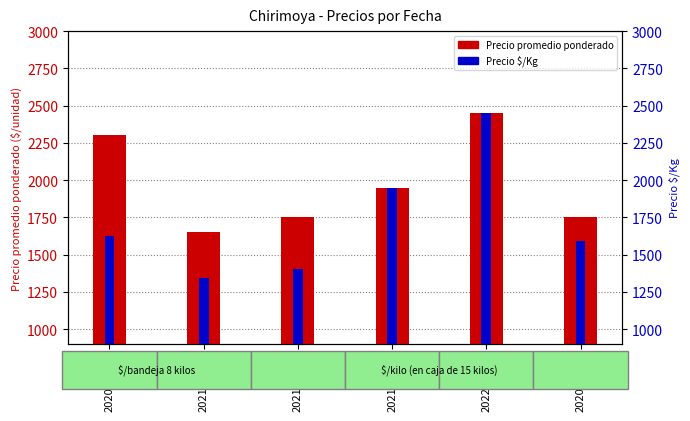

What is the total value across all series at 2020-11-26?

3344